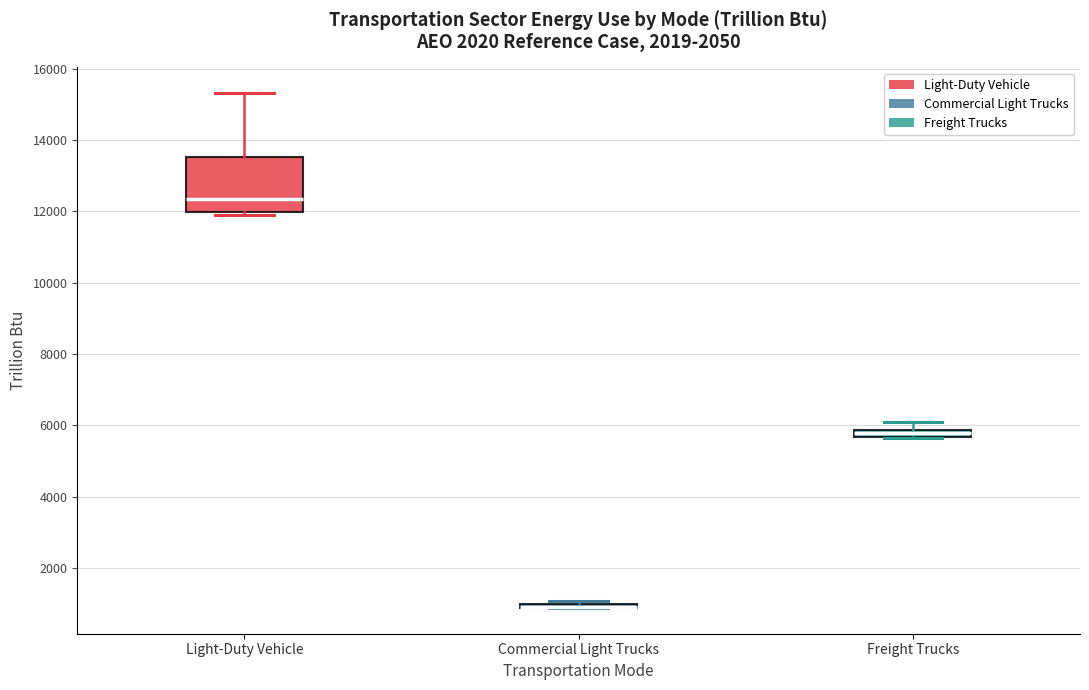

Where does the upper whisker of the box for Light-Duty Vehicle end on the y-axis? The values are not printed on the chart, so give them approximately, as read against the axis.

15400